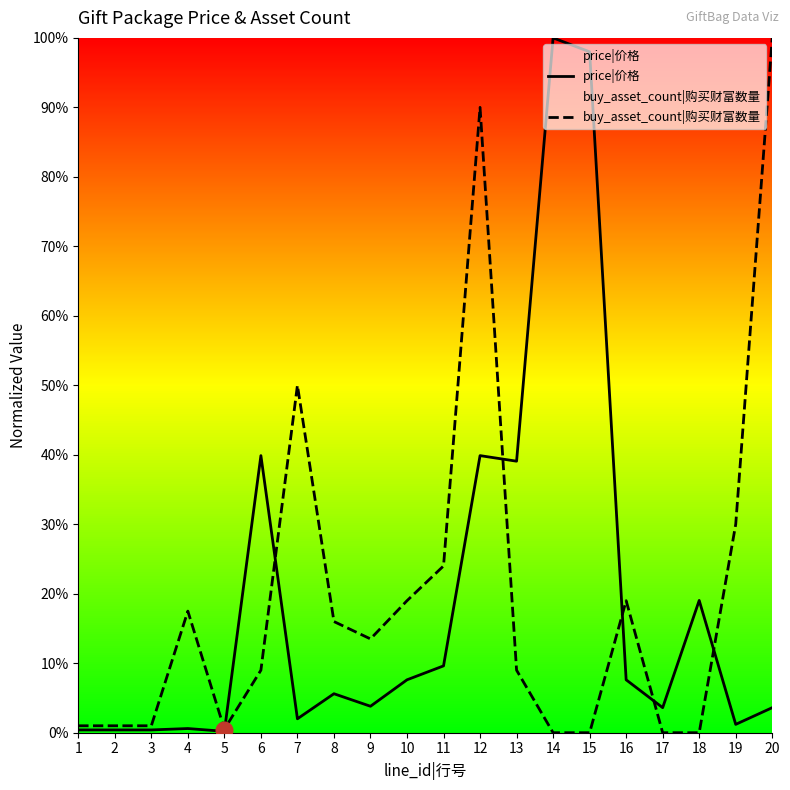

Which has a higher value, 4 or 16?

16